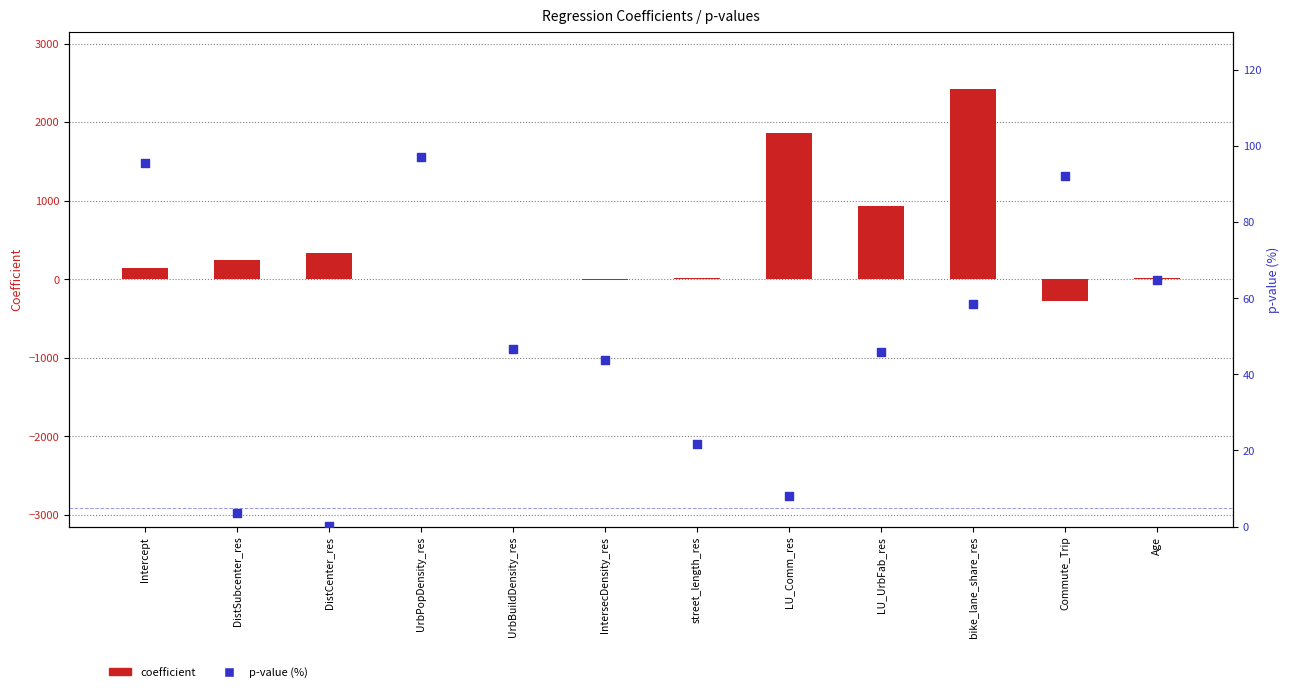

Which series contains the highest Y value?

coefficient